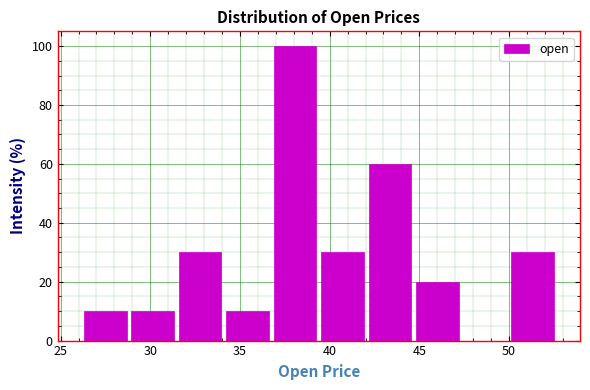

Over which range of the x-axis is the bar tallest?

36.5 to 39.5